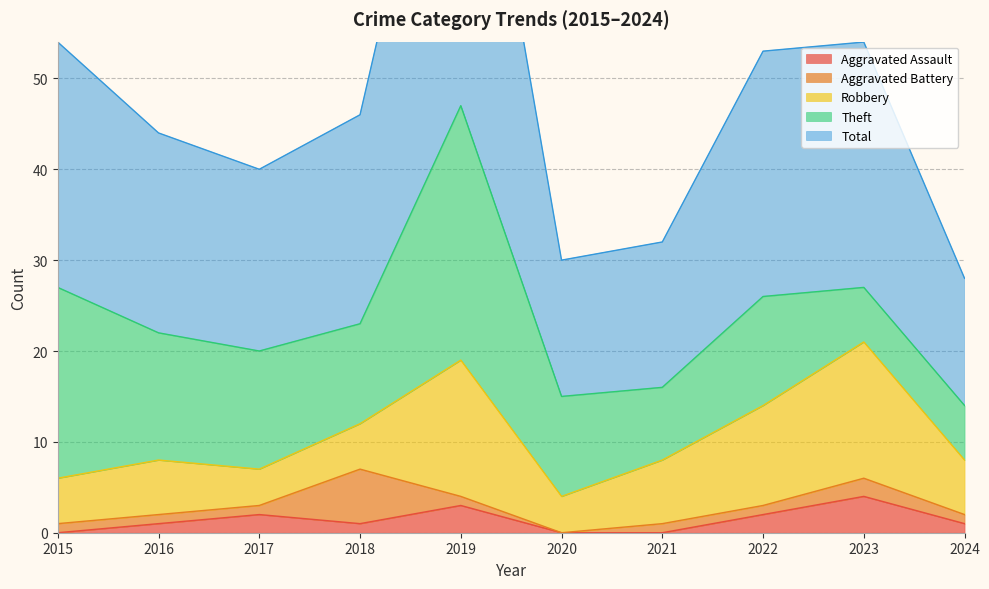

Reading left to right, transcribe all the data shown in this chart.

Aggravated Assault: 0	1	2	1	3	0	0	2	4	1
Aggravated Battery: 1	1	1	6	1	0	1	1	2	1
Robbery: 5	6	4	5	15	4	7	11	15	6
Theft: 21	14	13	11	28	11	8	12	6	6
Total: 27	22	20	23	47	15	16	27	27	14